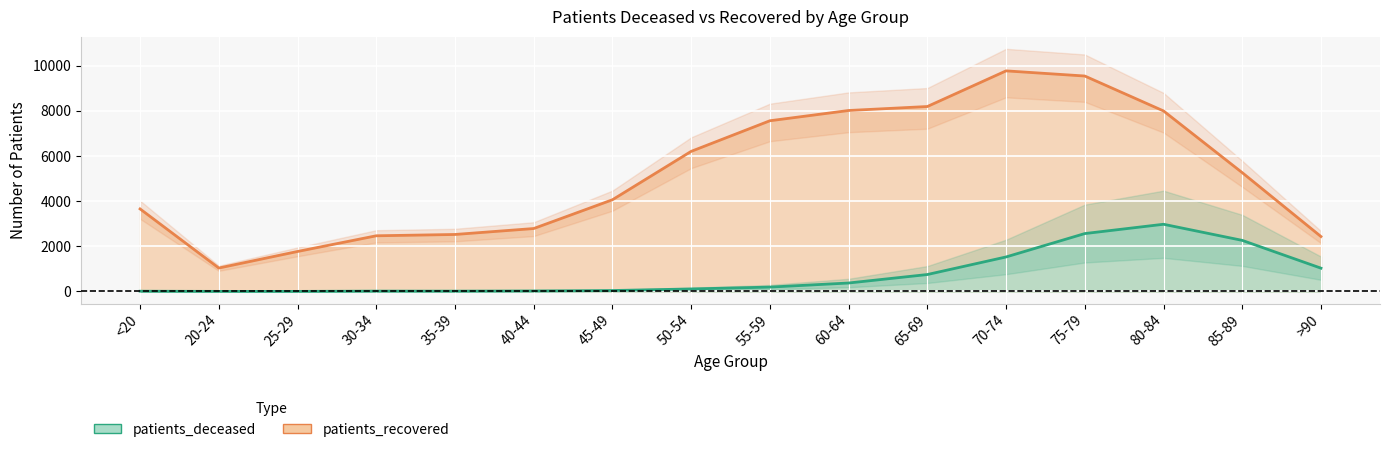

True or false: patients_deceased and patients_recovered cross at least once.

False